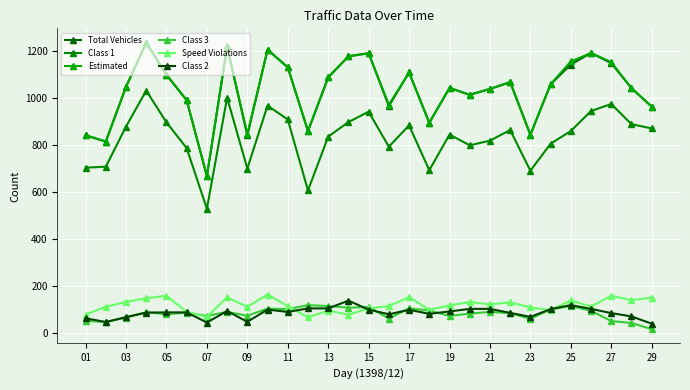

After their last crossing, which series has the higher values: Class 3 or Speed Violations?

Speed Violations